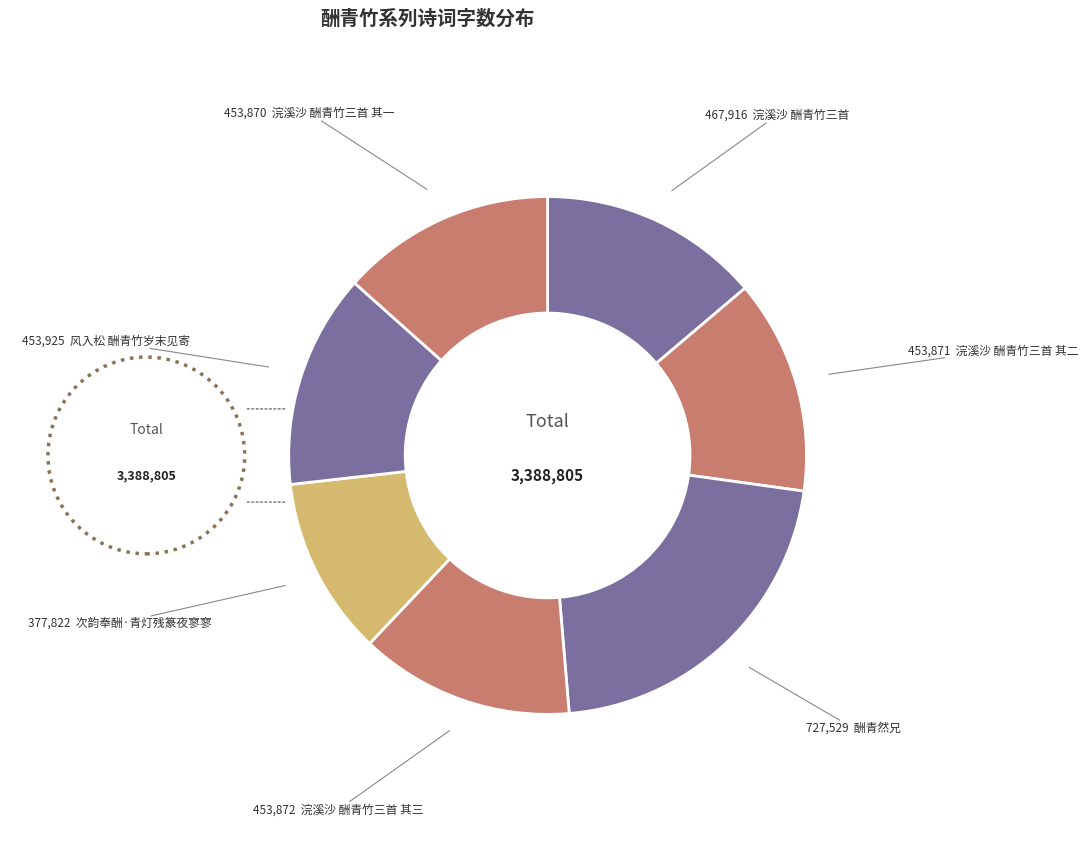

How many segments does this pie chart have?

7